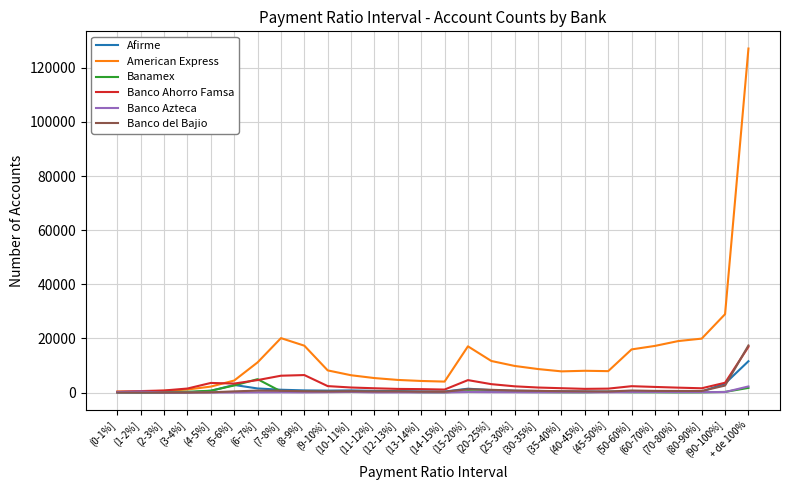

What are all the series names shown in the legend?

Afirme, American Express, Banamex, Banco Ahorro Famsa, Banco Azteca, Banco del Bajio